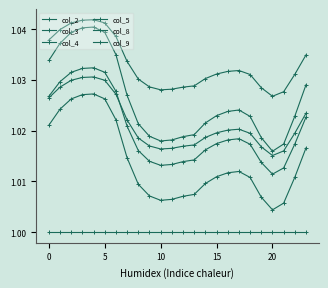

What is the value of the col_9 point at the 22nd from the left?

1.0